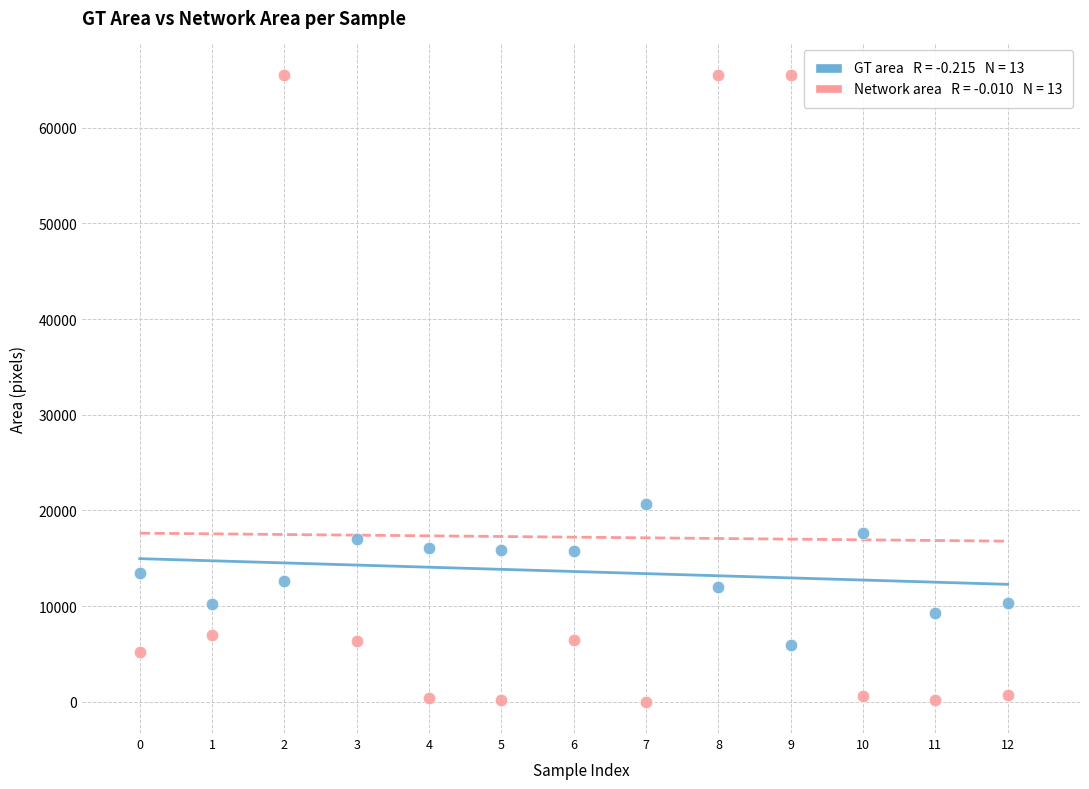

Across all series, what Y value is closest to 32768?

20619